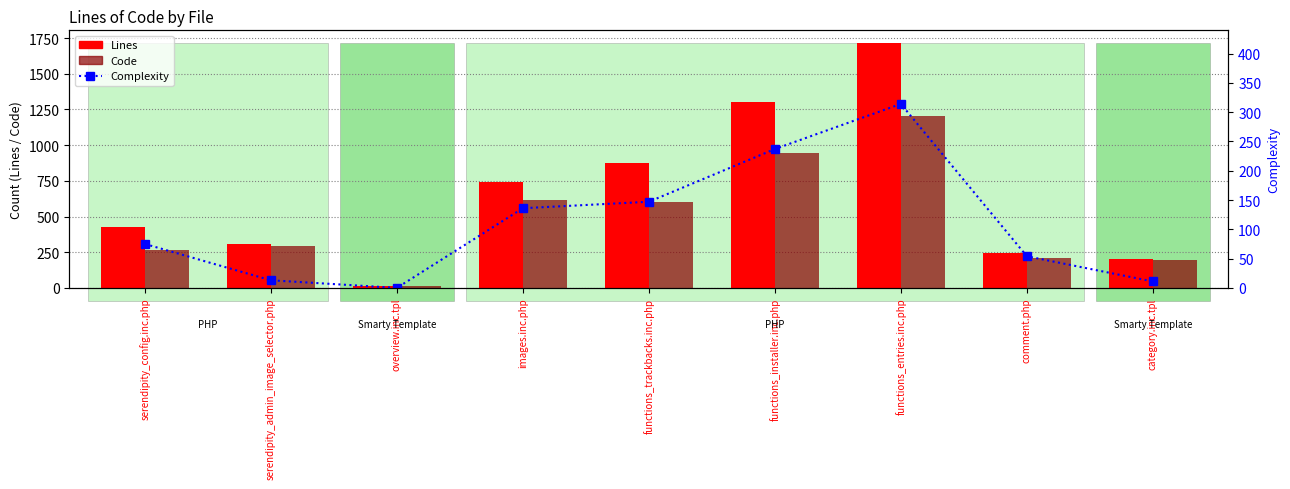

Does the chart contain stacked bars?

No